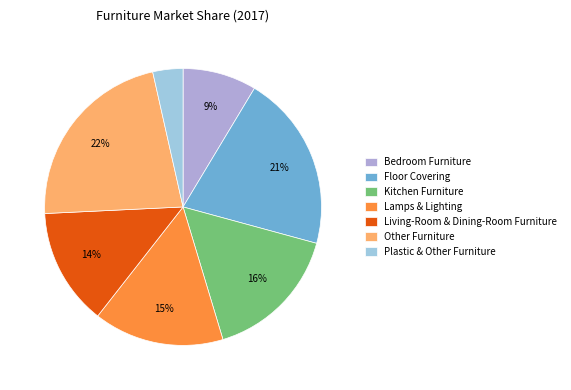

To the nearest percent, what portion does Other Furniture represent?

22%